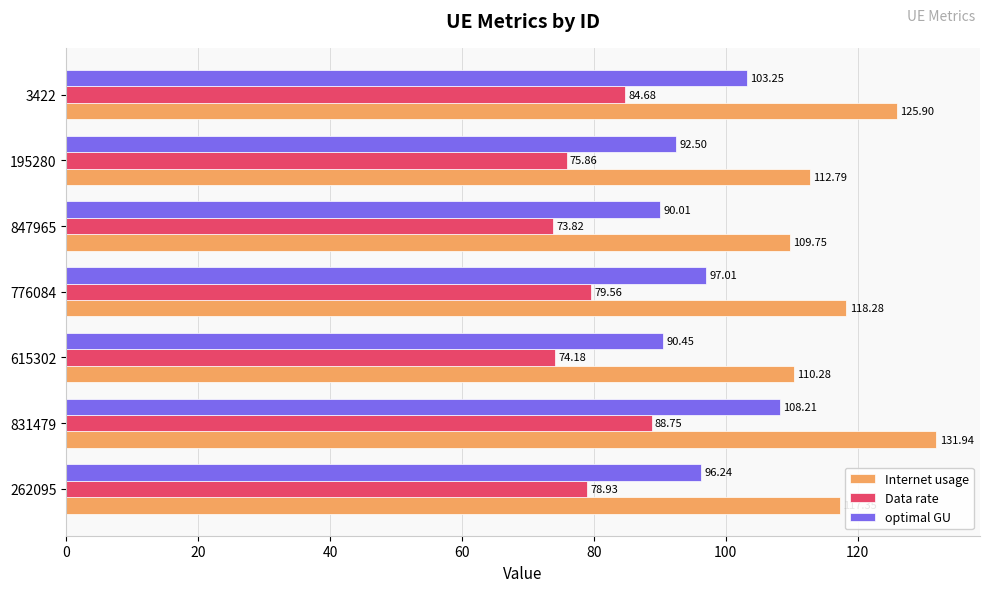

What is the average value of the Internet usage series?

118.0